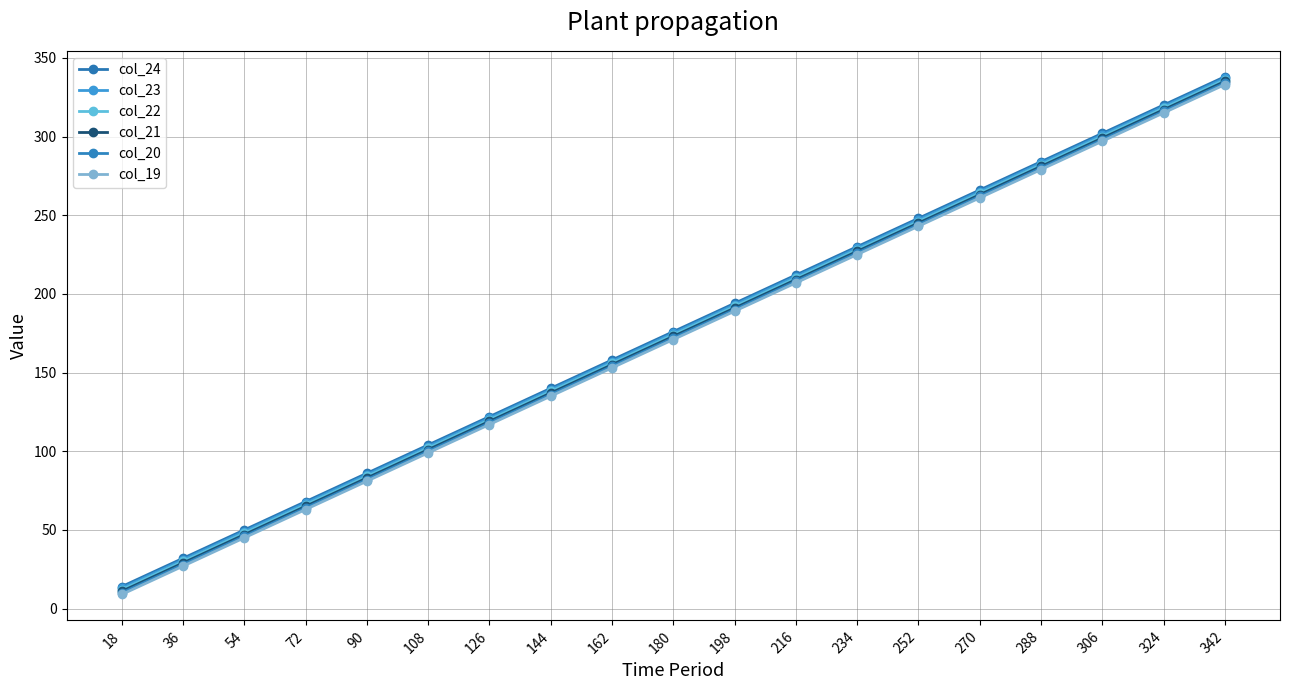

How many lines are shown in the chart?

6